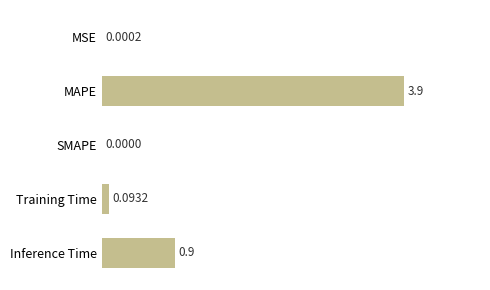

What is the change in value from MAPE to SMAPE?

-3.9